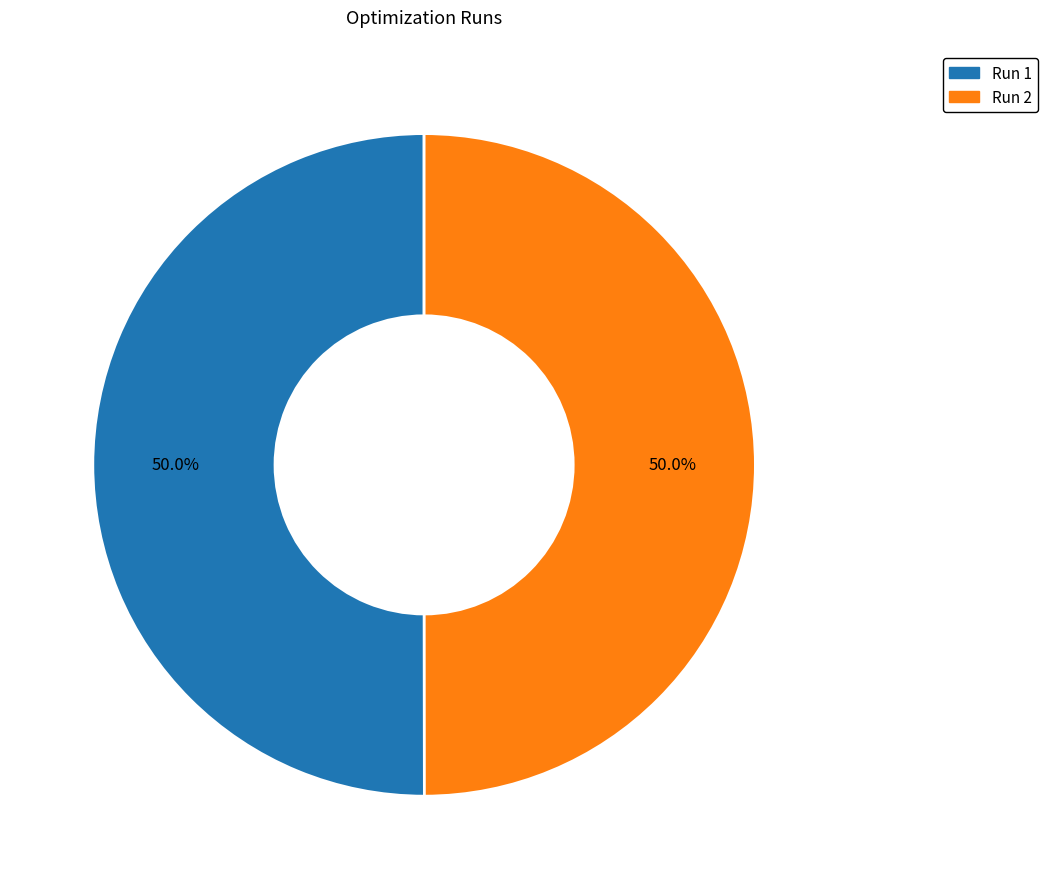

How much of the chart is everything except Run 2?

50.0%